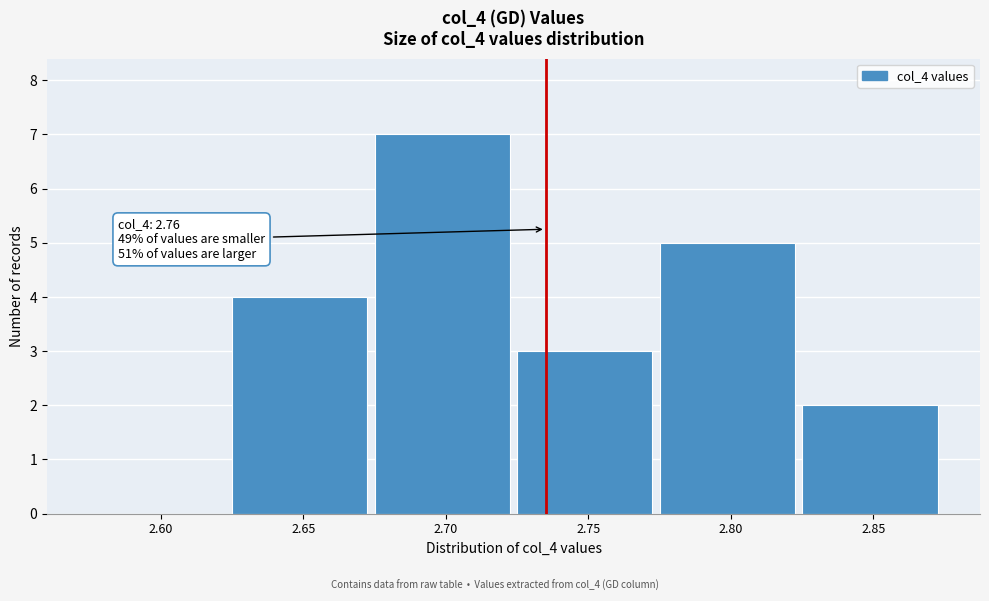

Reading left to right, list all the values displayed in this chart.

2.60=0	2.65=4	2.70=7	2.75=3	2.80=5	2.85=2